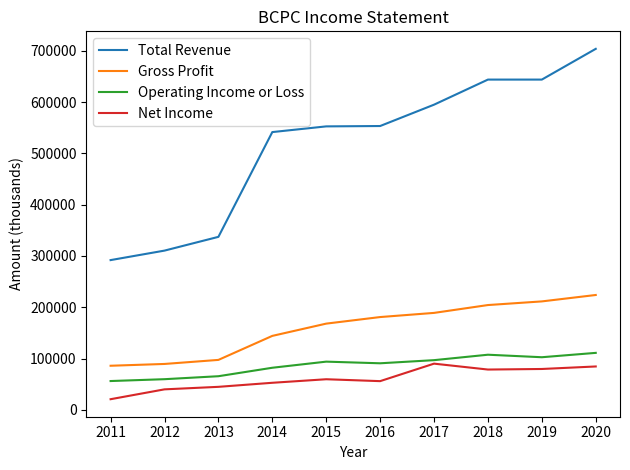

What are all the series names shown in the legend?

Total Revenue, Gross Profit, Operating Income or Loss, Net Income